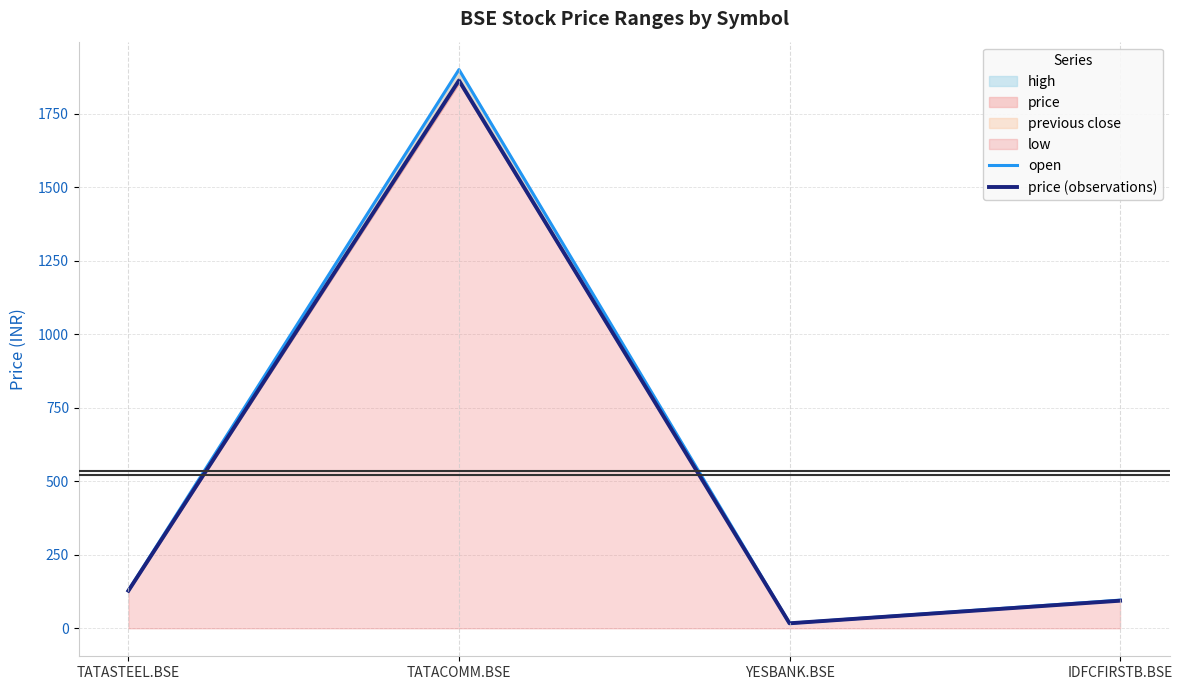

At which category is the sum across all series the highest?

TATACOMM.BSE